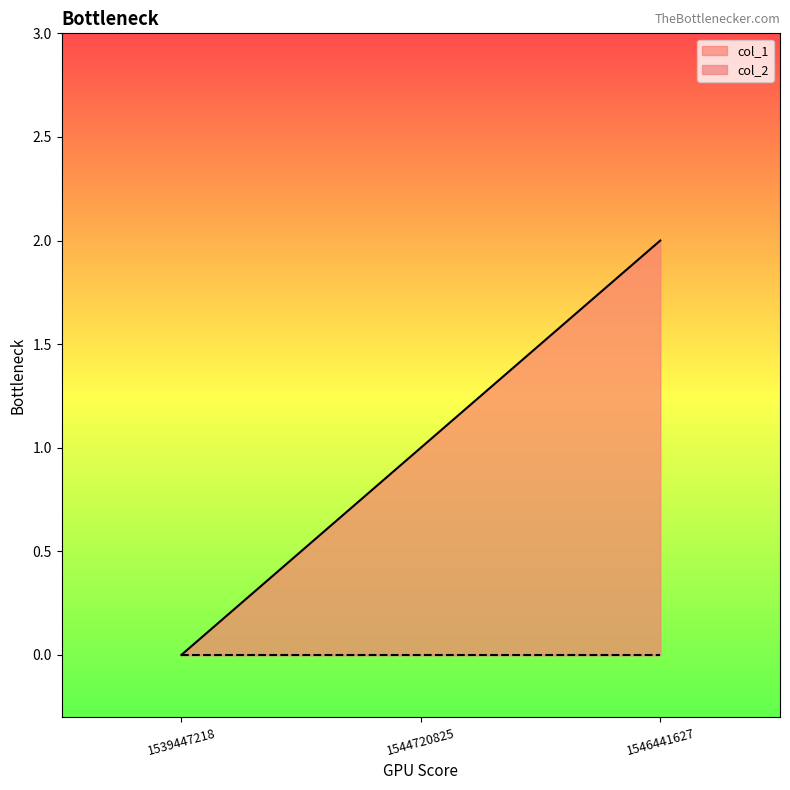

What is the difference between the values at 1546441627 and 1539447218?

2